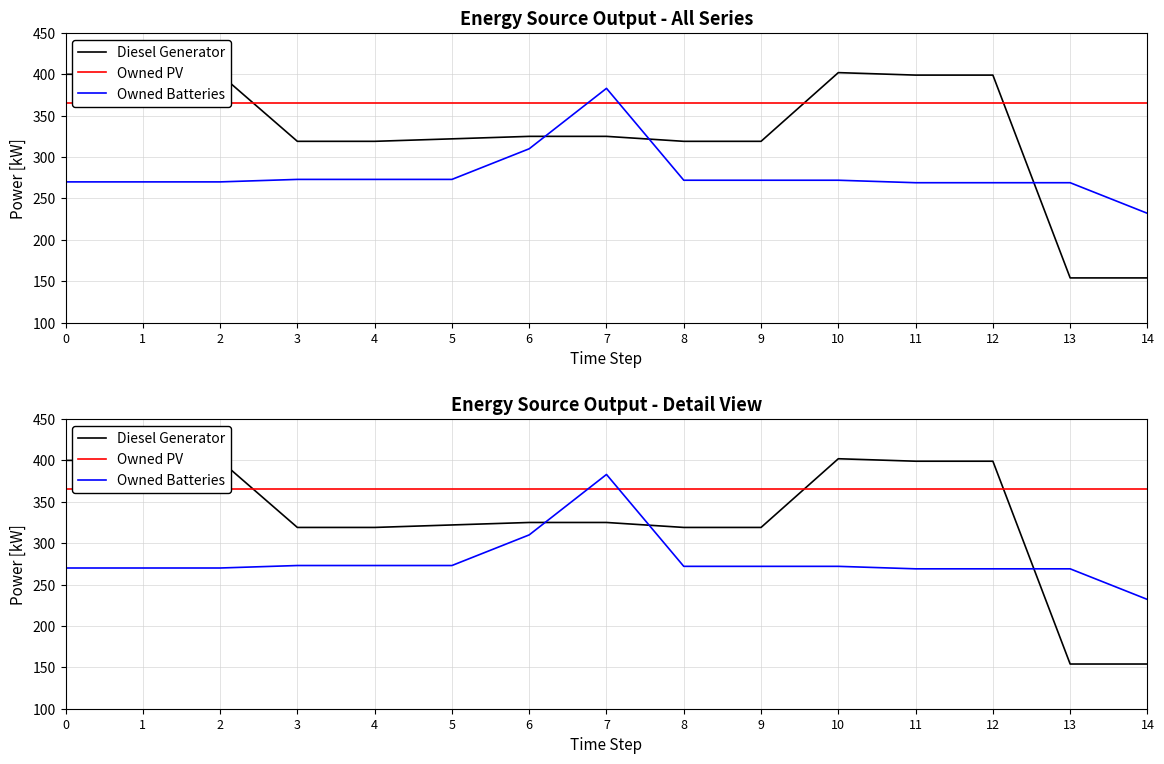

List the labels in order of Owned PV value, smallest first.

0, 1, 2, 3, 4, 5, 6, 7, 8, 9, 10, 11, 12, 13, 14